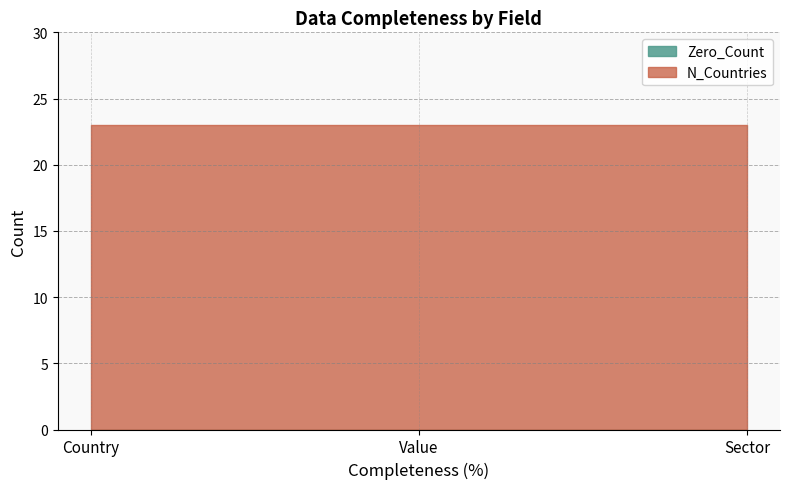

At which category is the sum across all series the highest?

Country